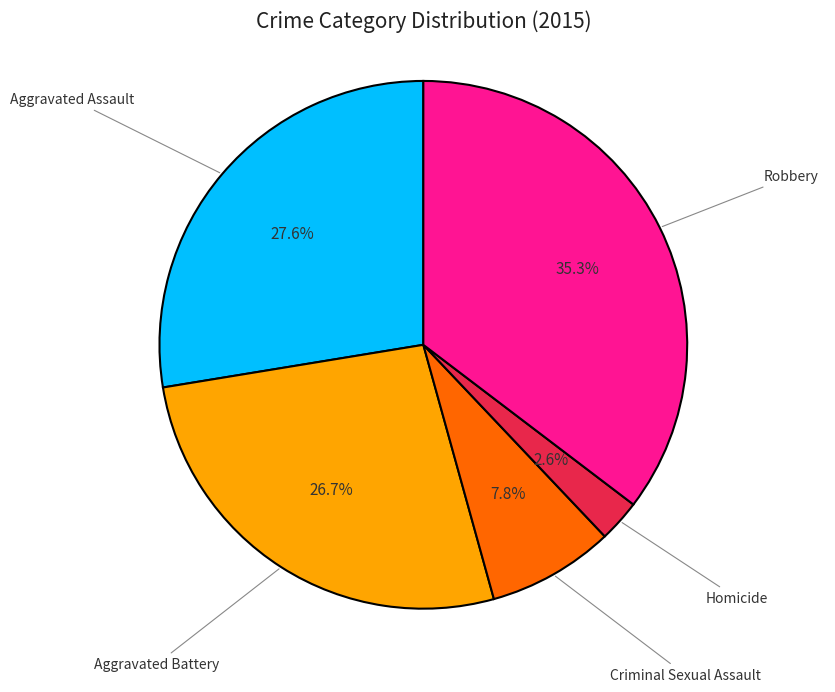

Is there any slice that represents more than half of the pie?

No